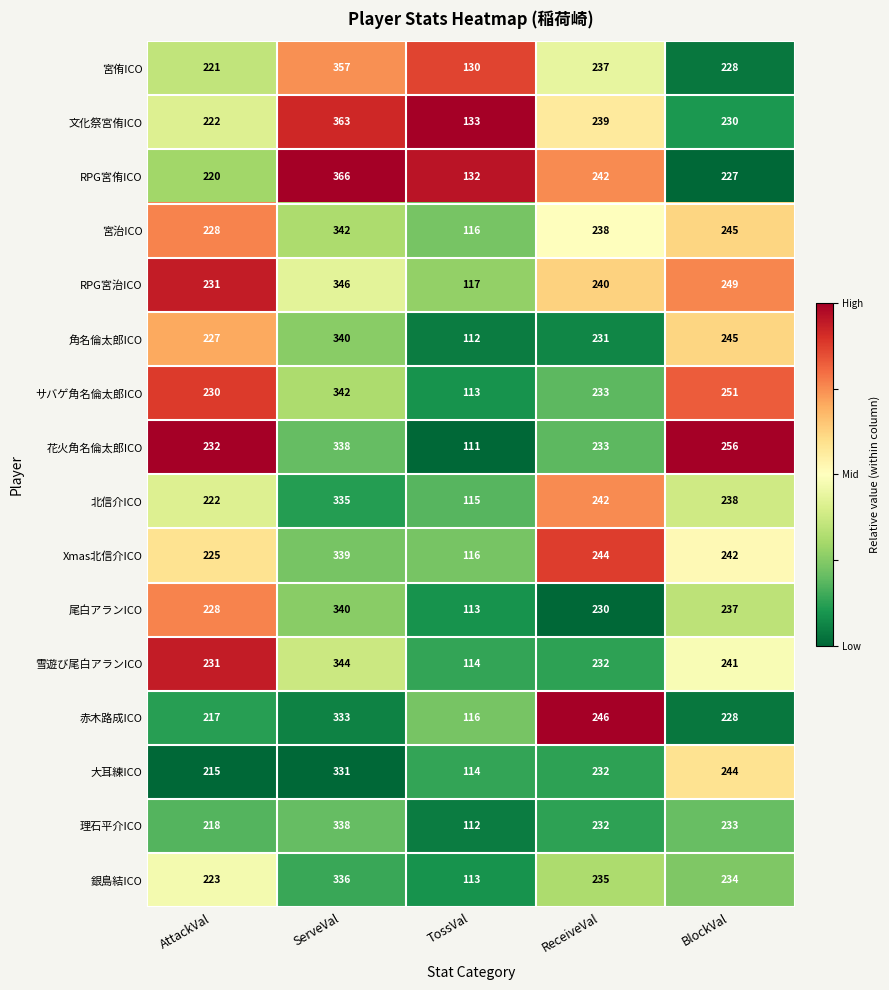

List the labels in order of 赤木路成ICO value, largest first.

ServeVal, ReceiveVal, BlockVal, AttackVal, TossVal